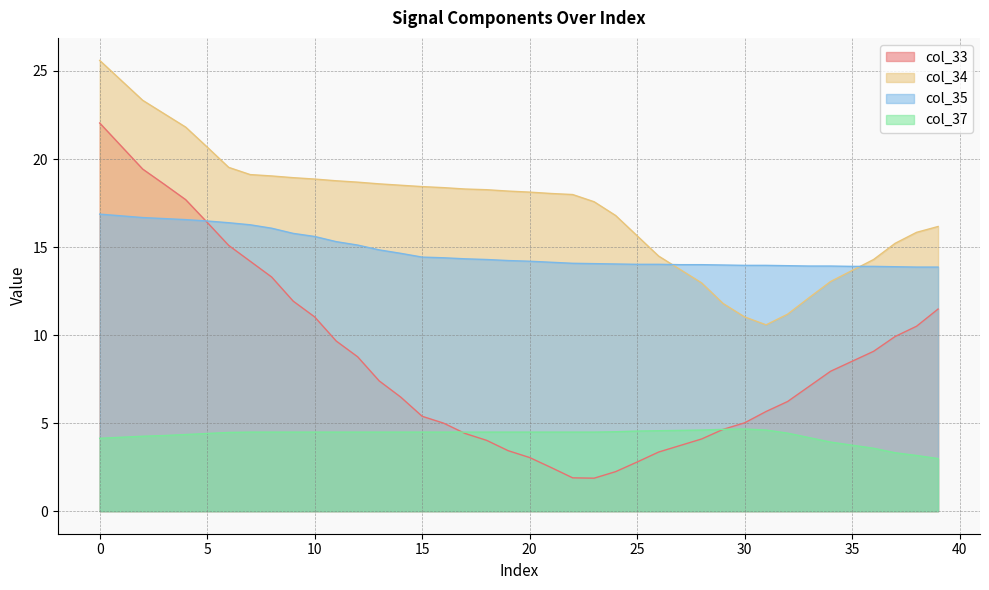

Does the chart have visible grid lines?

Yes